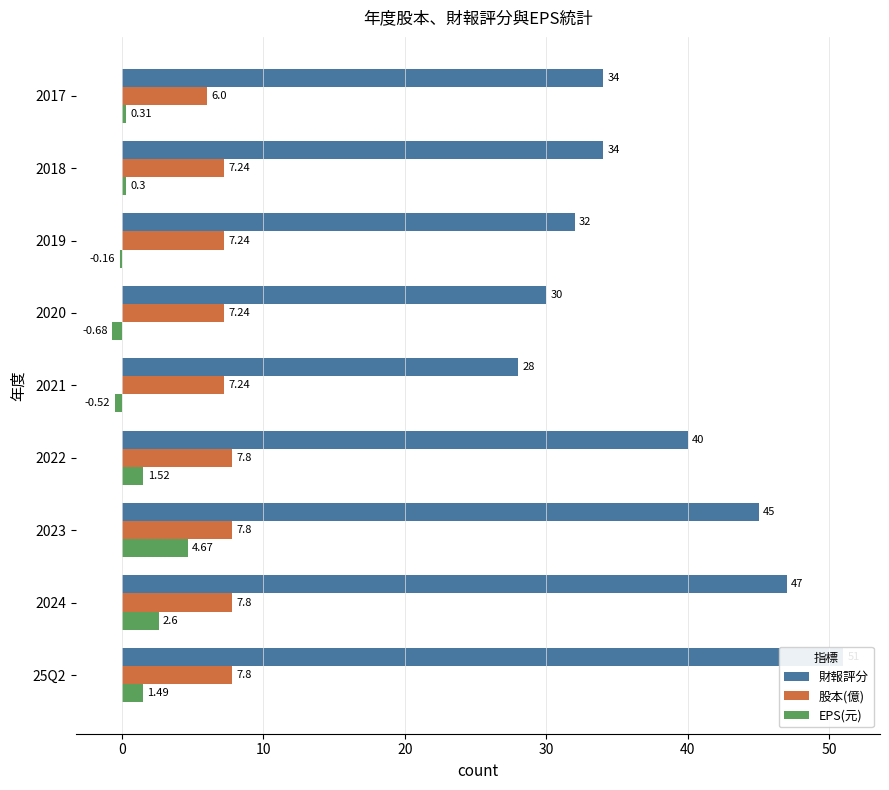

Between 2023 and 2017, which series saw the biggest shift?

財報評分